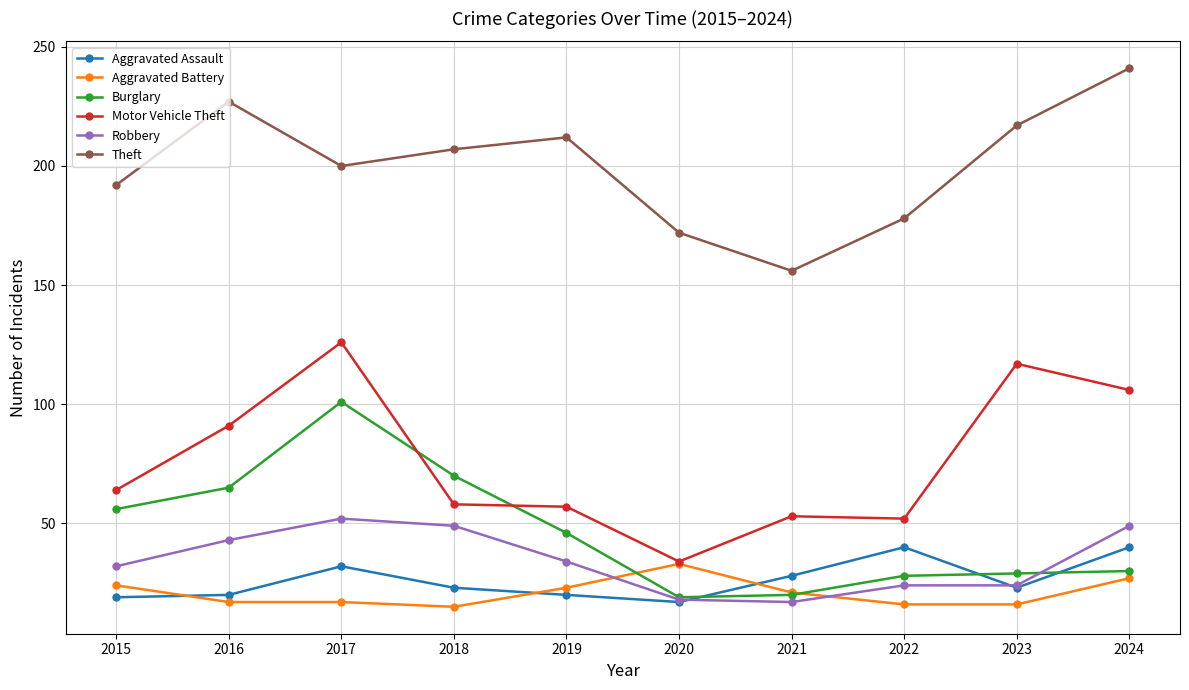

At which label does Theft first exceed 207?

2016